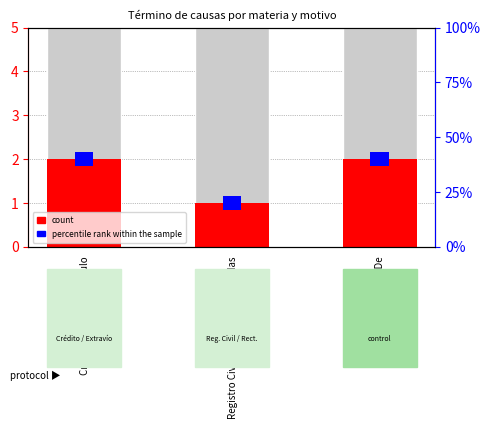

Rank the categories by value from lowest to highest.

Registro Civil, Rectificación Partidas, Crédito, Extravío De Título, Pagaré, Cobro De